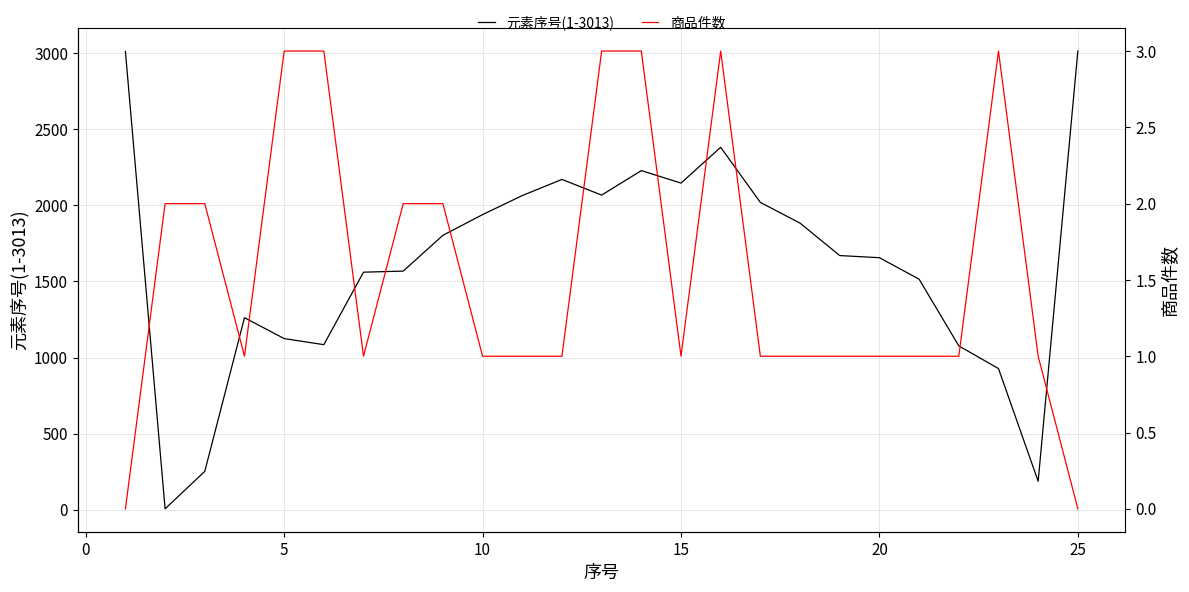

How many distinct data groups are displayed?

2